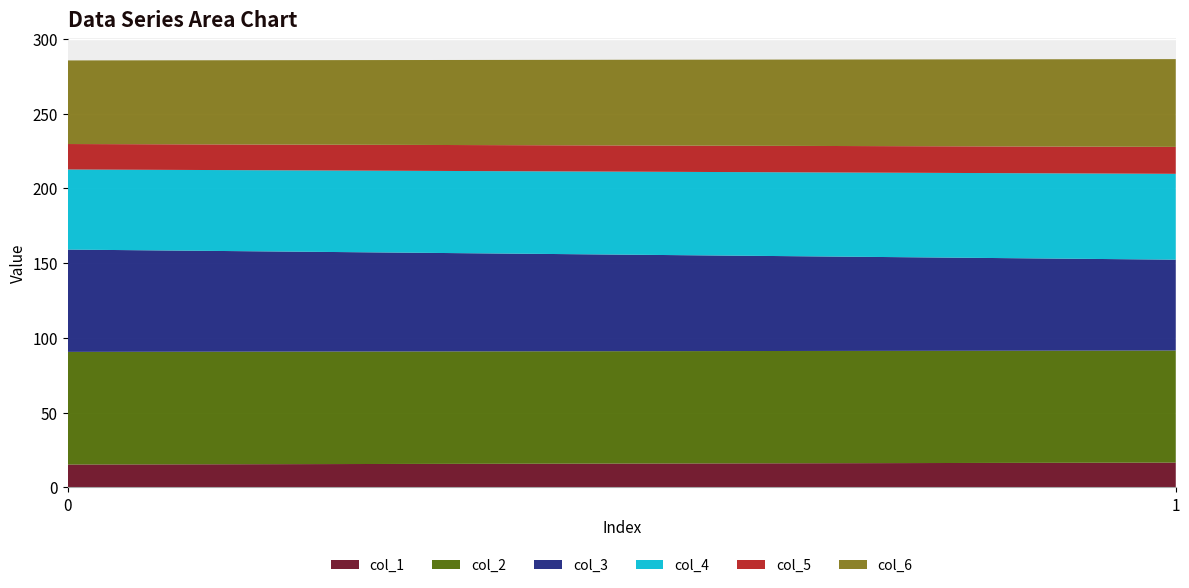

Reading right to left, extract all data points from this chart.

col_1: 1=16.6	0=15.3
col_2: 1=75.0	0=75.3
col_3: 1=60.7	0=68.4
col_4: 1=57.4	0=53.6
col_5: 1=18.0	0=17.0
col_6: 1=58.7	0=55.9